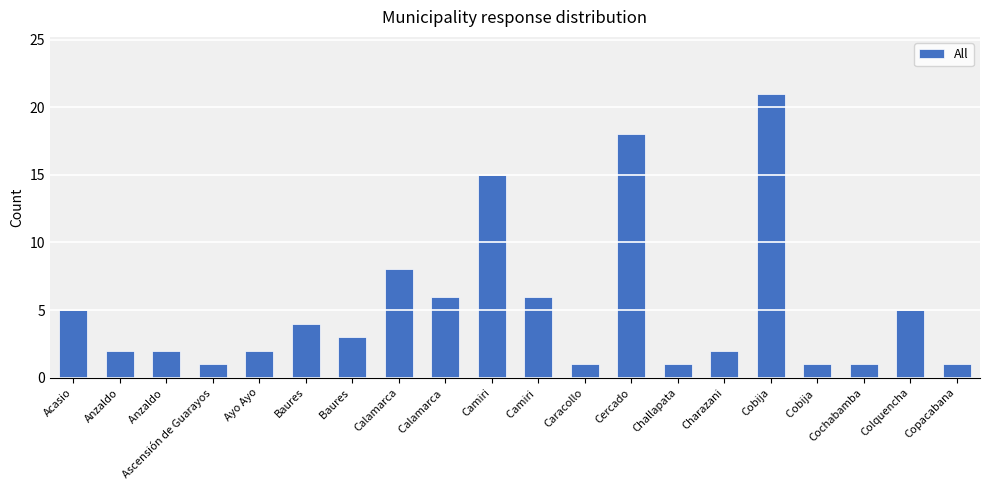

True or false: the data shows 4 at Baures .

False